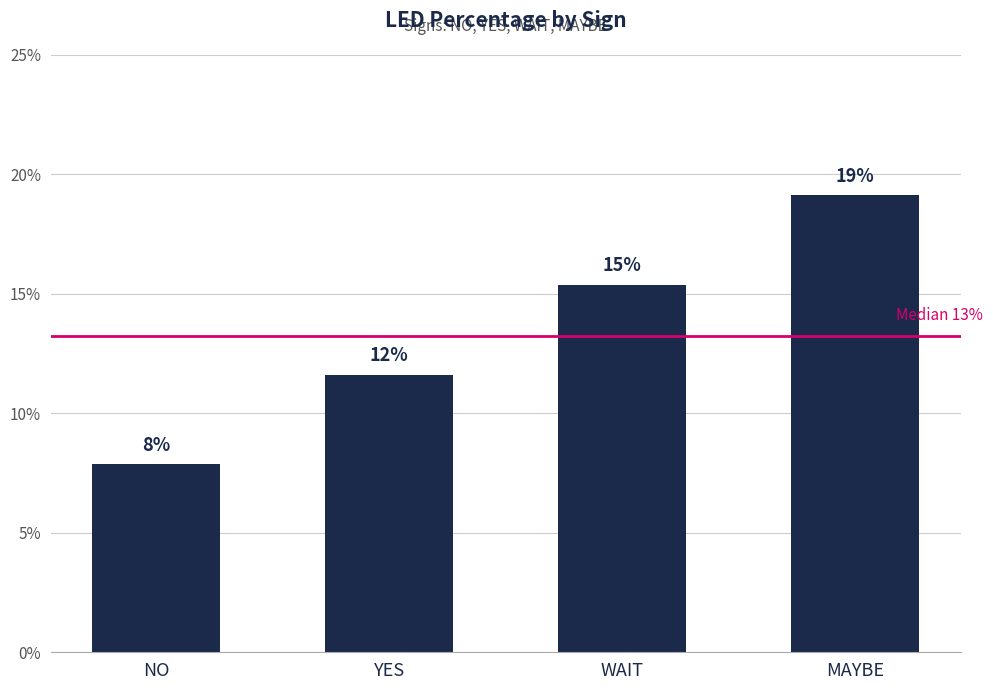

How many bars are there in total?

4